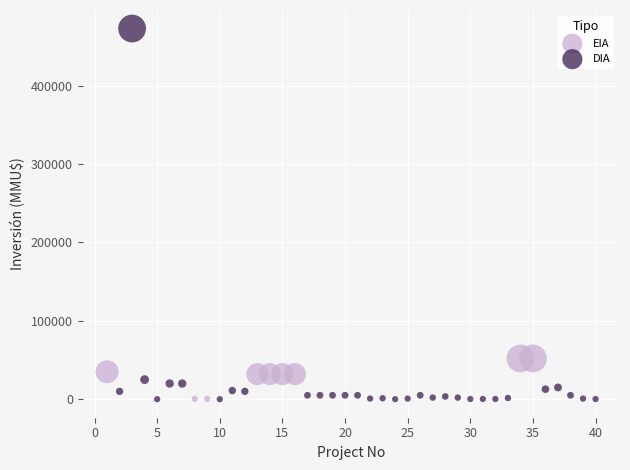

Which series has the largest Y range (max minus min)?

DIA